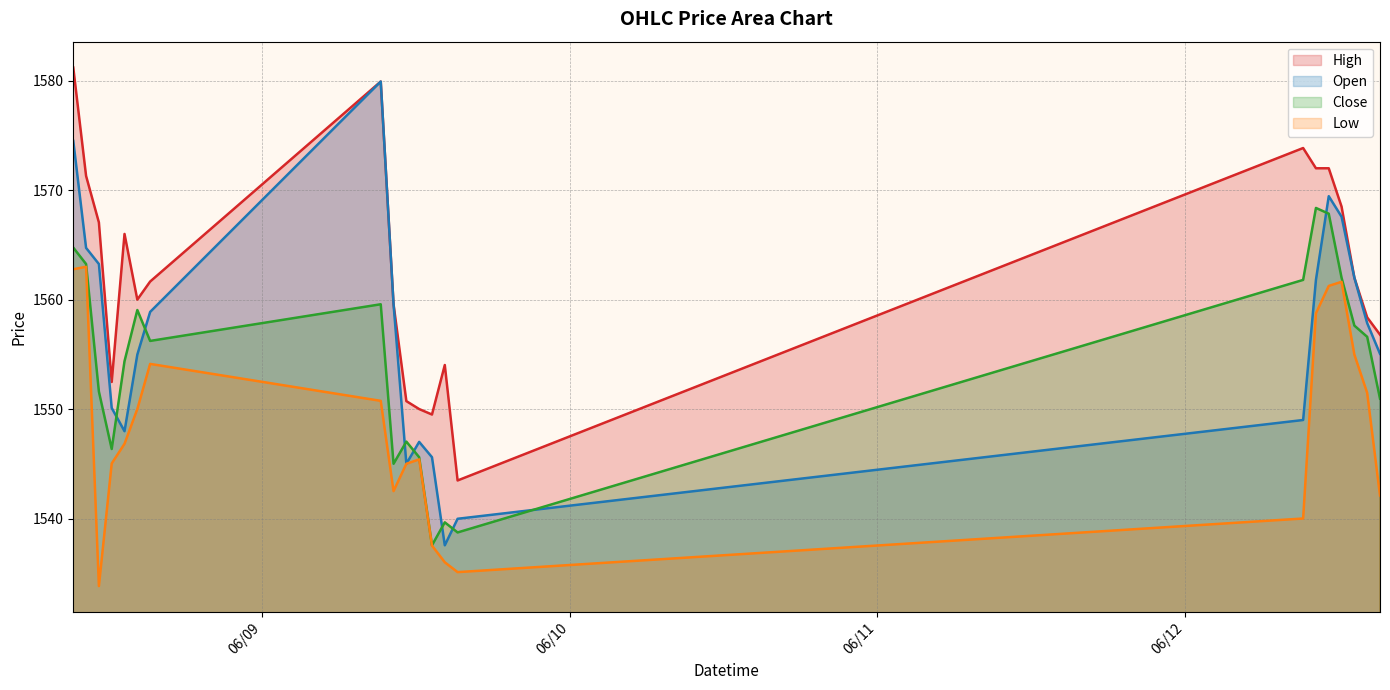

Is the value of Open at 2023-06-08 09:15 greater than the value of Close at 2023-06-12 15:15?

Yes